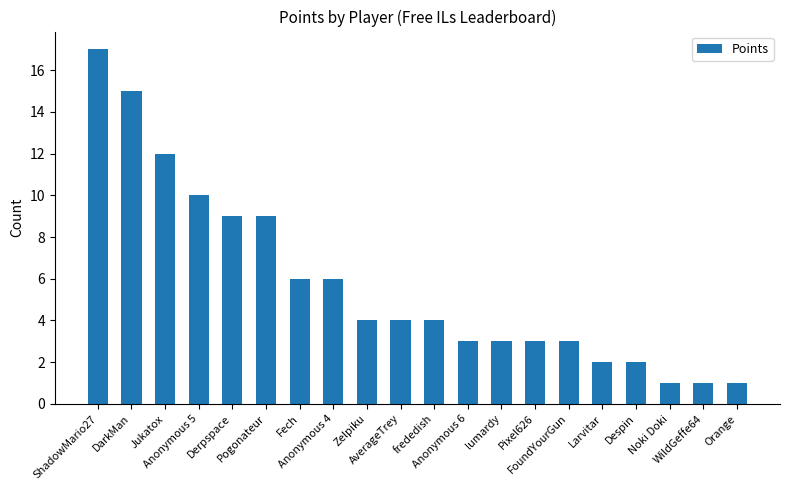

Count the number of data series in this chart.

1